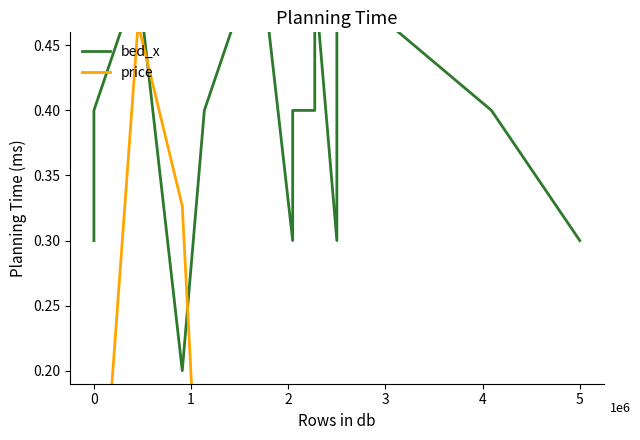

How many lines are shown in the chart?

2